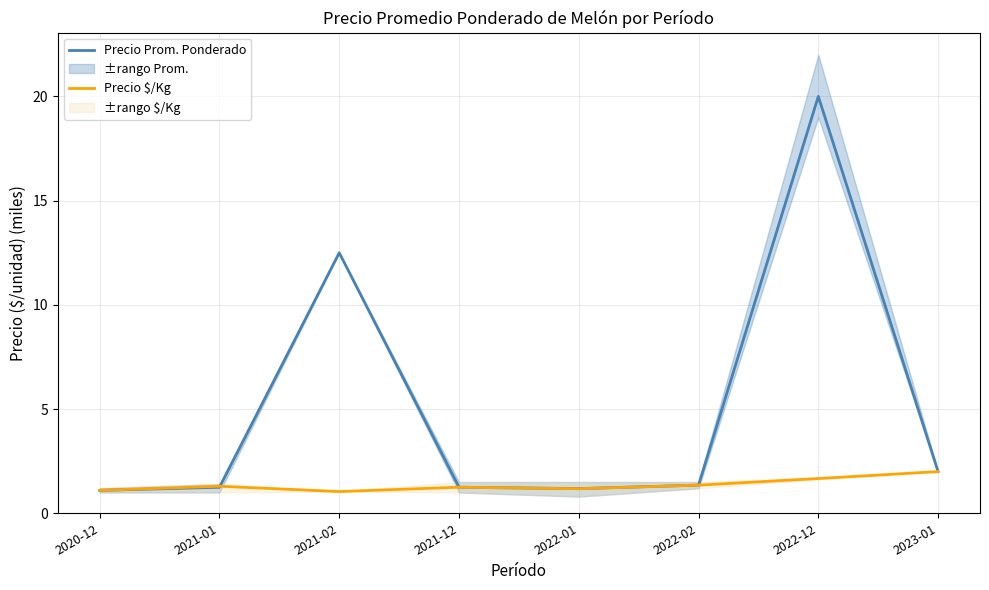

Which series changed the most between 2021-12 and 2022-02?

Precio Prom. Ponderado